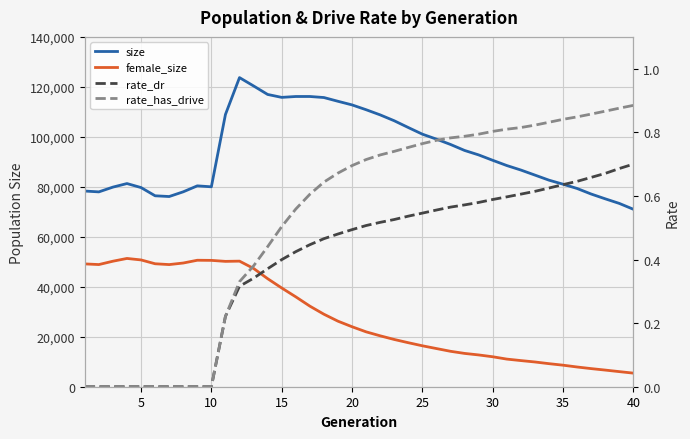

True or false: rate_dr and female_size intersect in this chart.

False